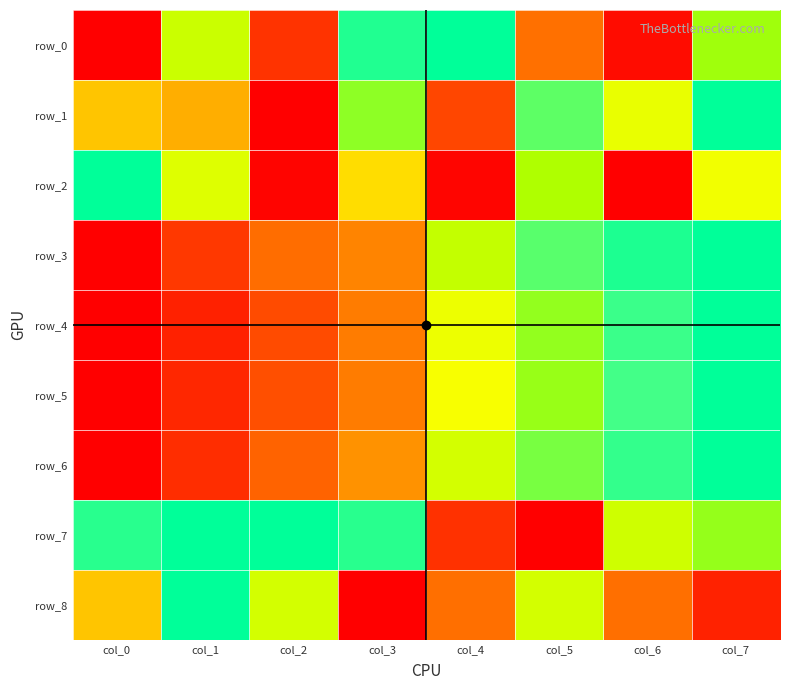

The value of row_6 at col_1 is 0.1. True or false?

False